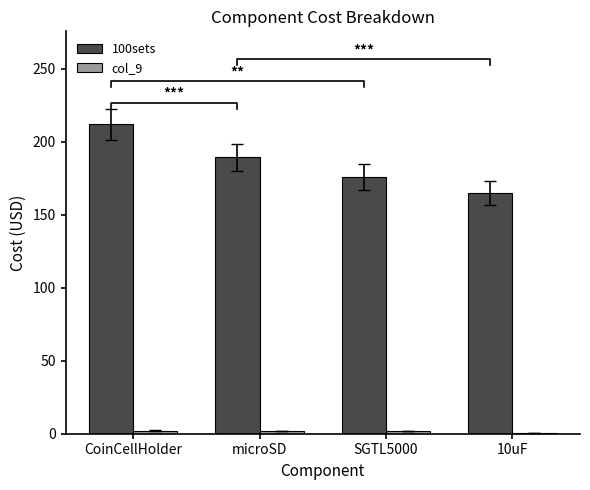

Is the value of 100sets at microSD greater than the value of col_9 at microSD?

Yes